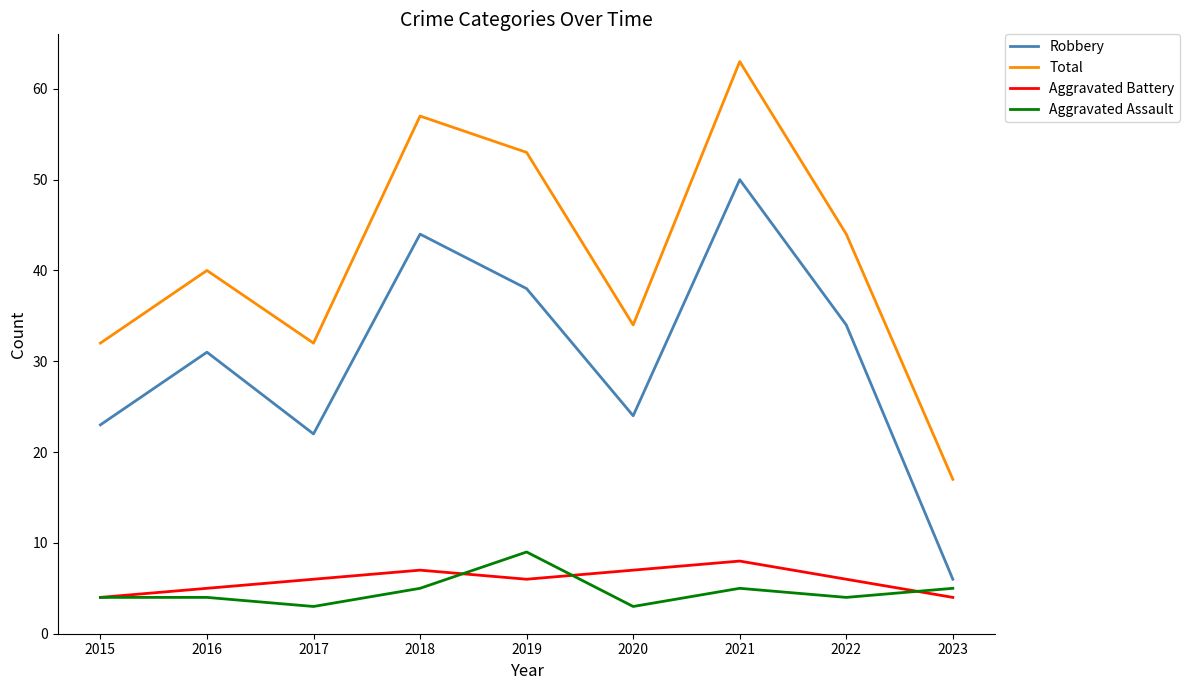

Reading right to left, extract all data points from this chart.

Robbery: 6	34	50	24	38	44	22	31	23
Total: 17	44	63	34	53	57	32	40	32
Aggravated Battery: 4	6	8	7	6	7	6	5	4
Aggravated Assault: 5	4	5	3	9	5	3	4	4